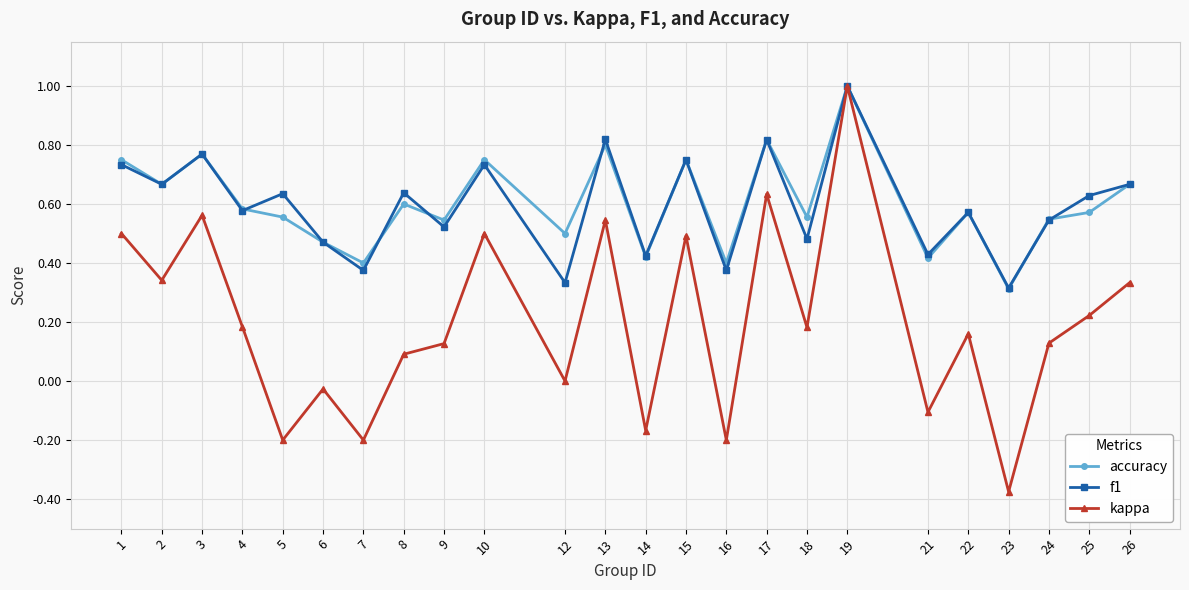

At how many categories does at least one series exceed 0?

24